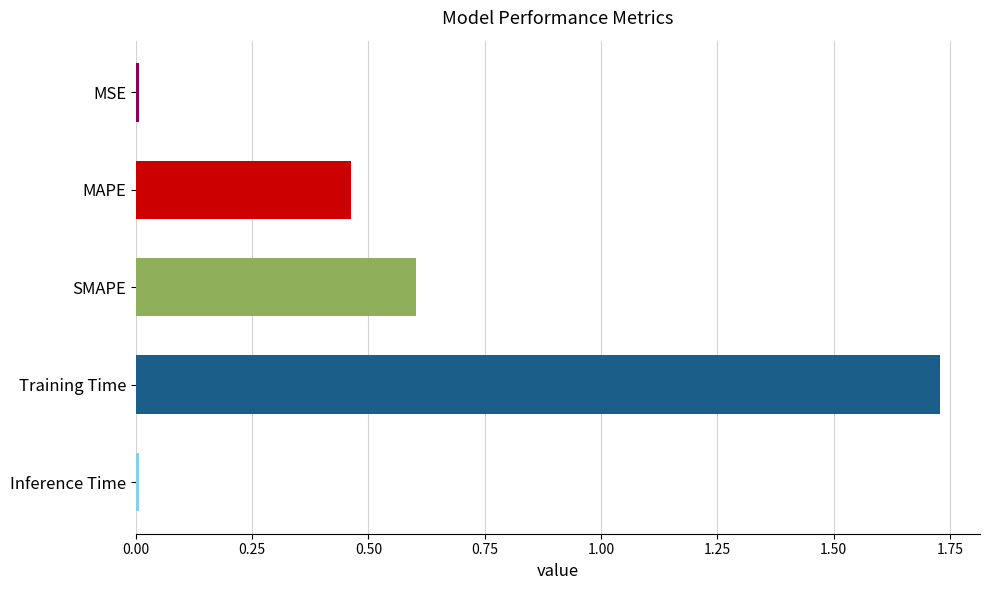

What is the average value?

0.6